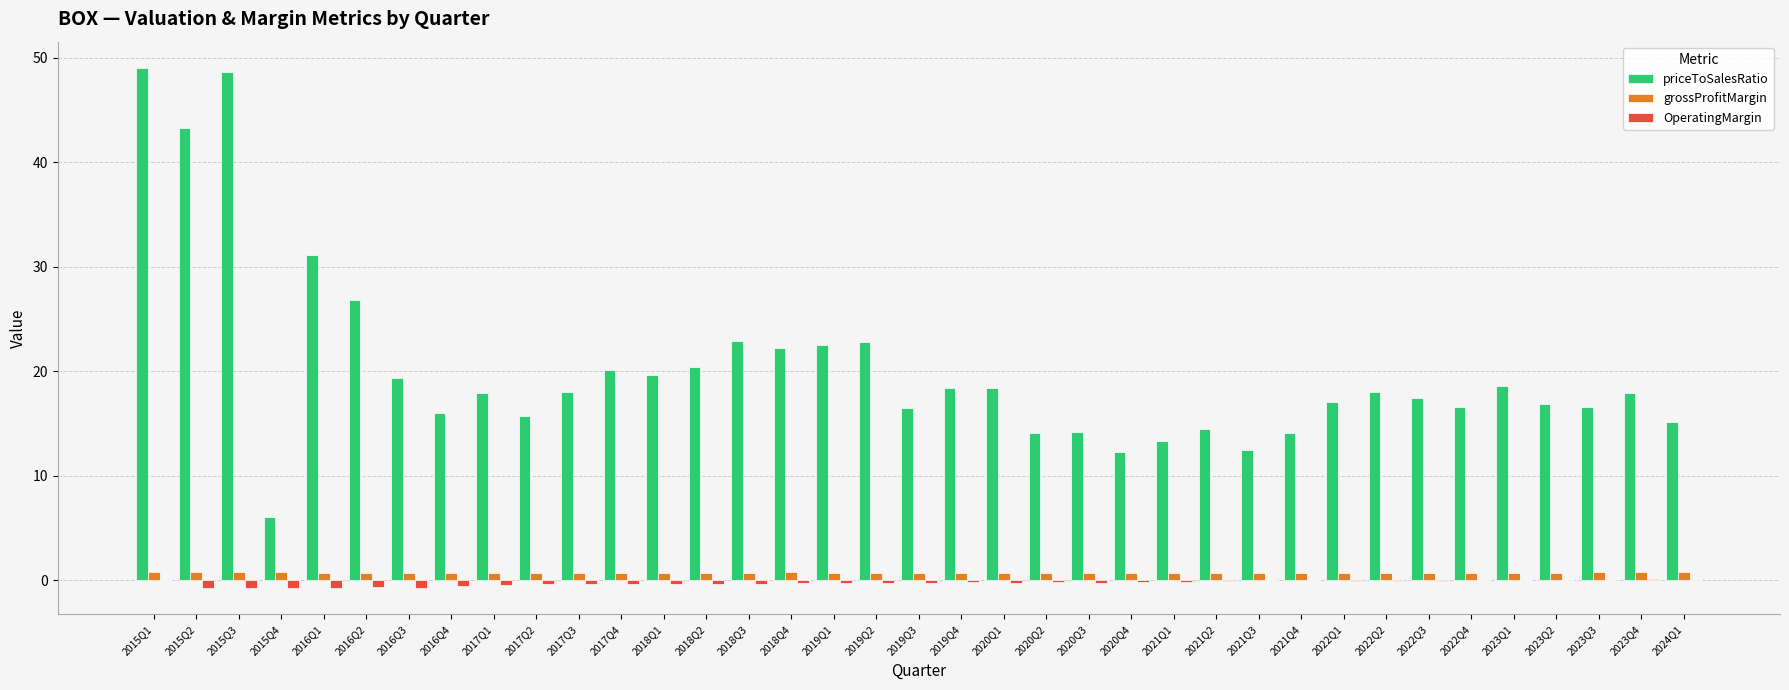

What is the sum of all priceToSalesRatio values?

744.6